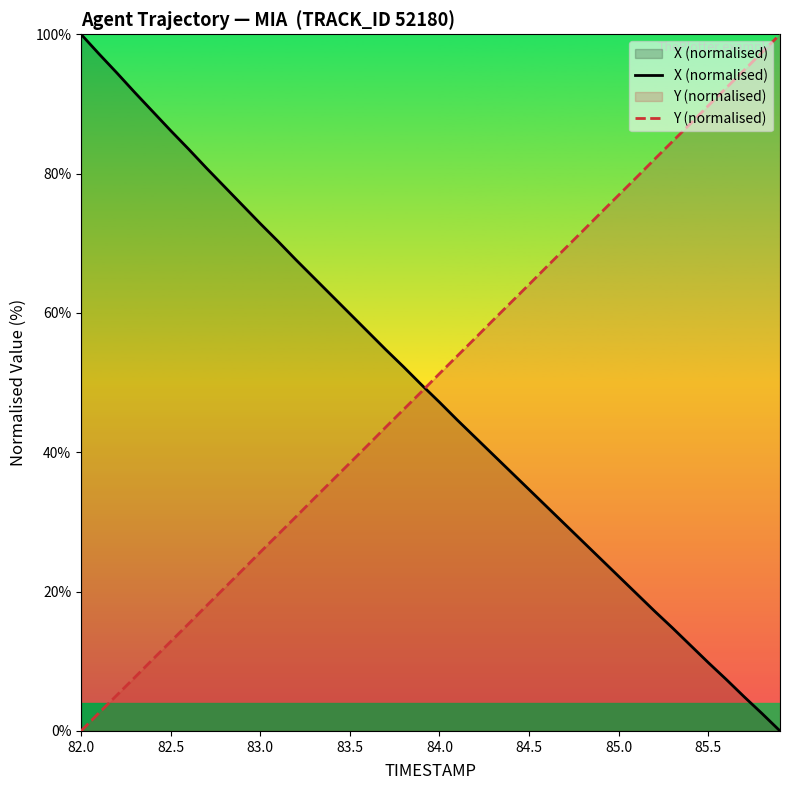

What is the difference between the maximum and minimum values in the Y (normalised) series?

100.0